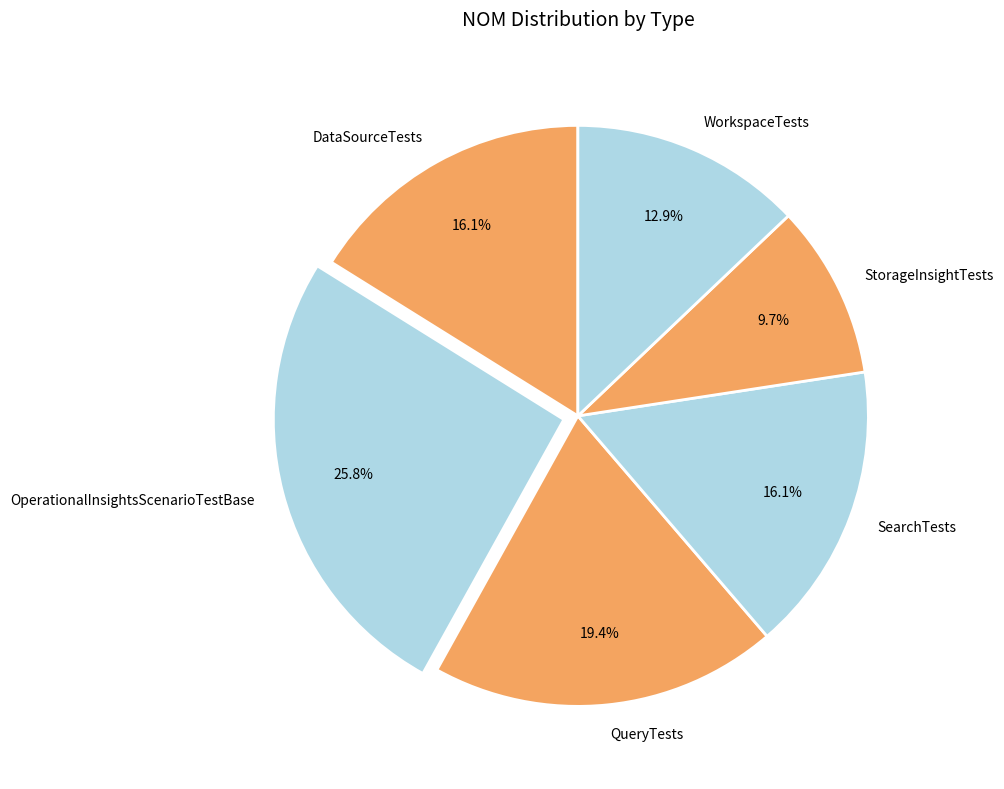

Is it true that StorageInsightTests is 3% of the pie?

False